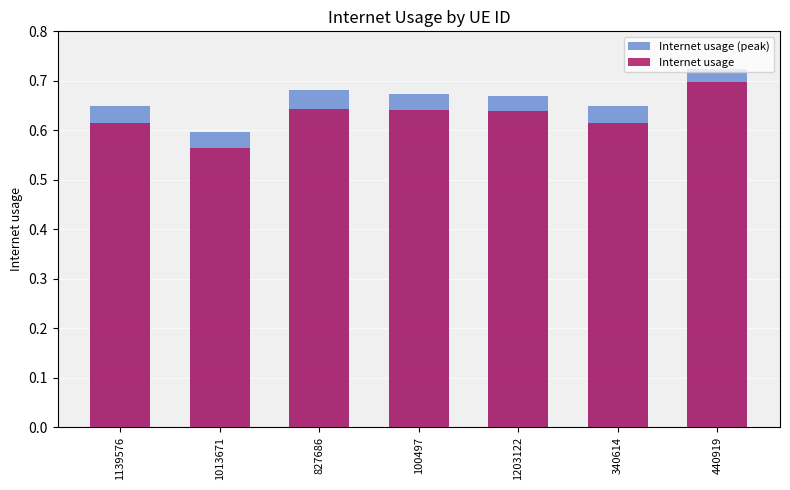

At 1139576, list the series in order from largest to smallest.

Internet usage (peak), Internet usage